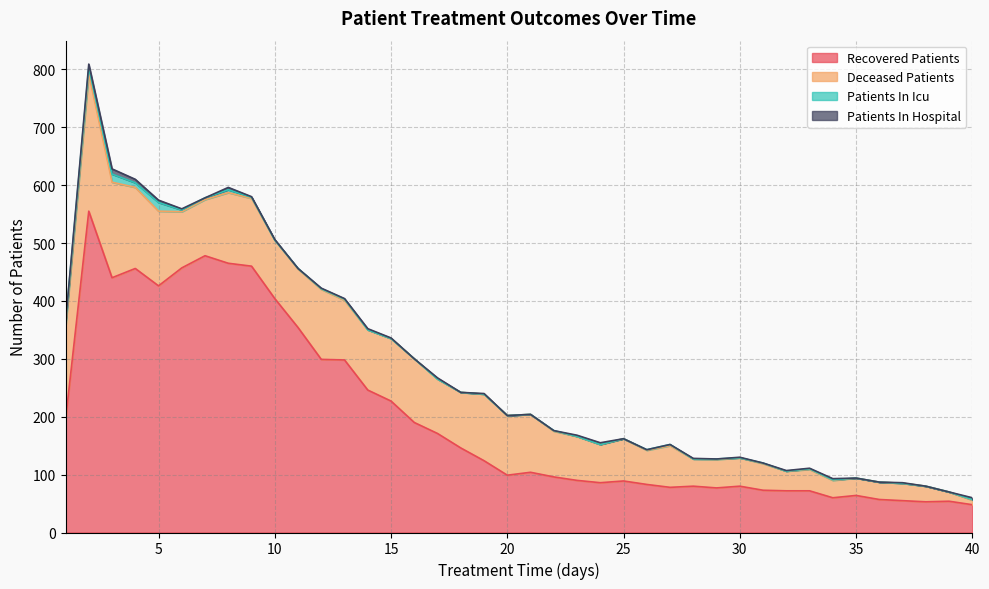

Rank the categories by patients_in_hospital value from lowest to highest.

7, 11, 16, 18, 20, 21, 22, 25, 26, 27, 29, 31, 35, 36, 38, 39, 9, 10, 12, 13, 15, 19, 28, 30, 32, 33, 37, 1, 6, 14, 17, 23, 34, 24, 40, 5, 8, 2, 4, 3